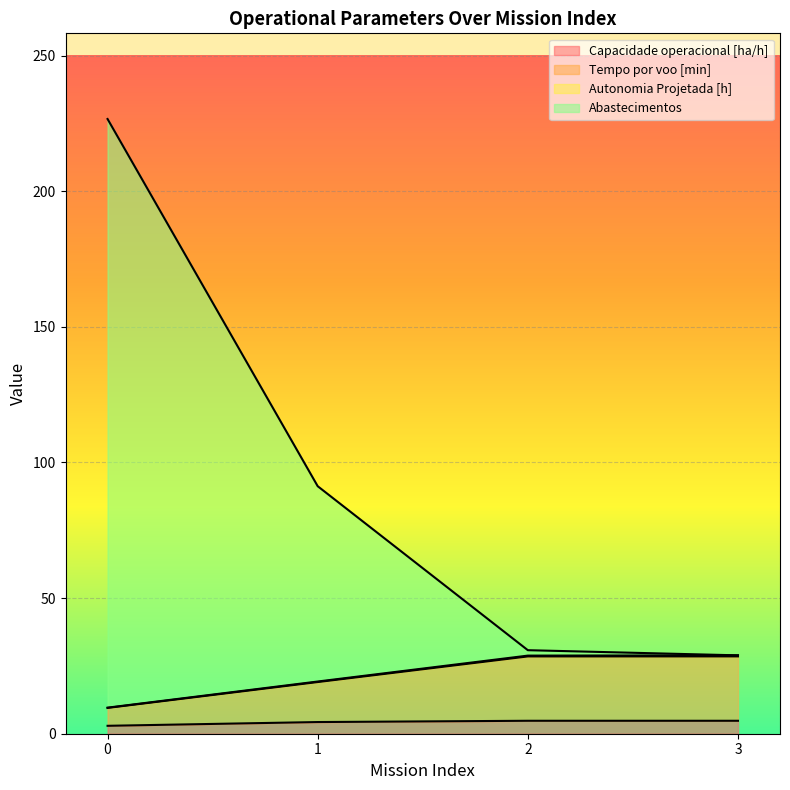

True or false: Capacidade operacional [ha/h] has a value of 2.9 at 0.

True